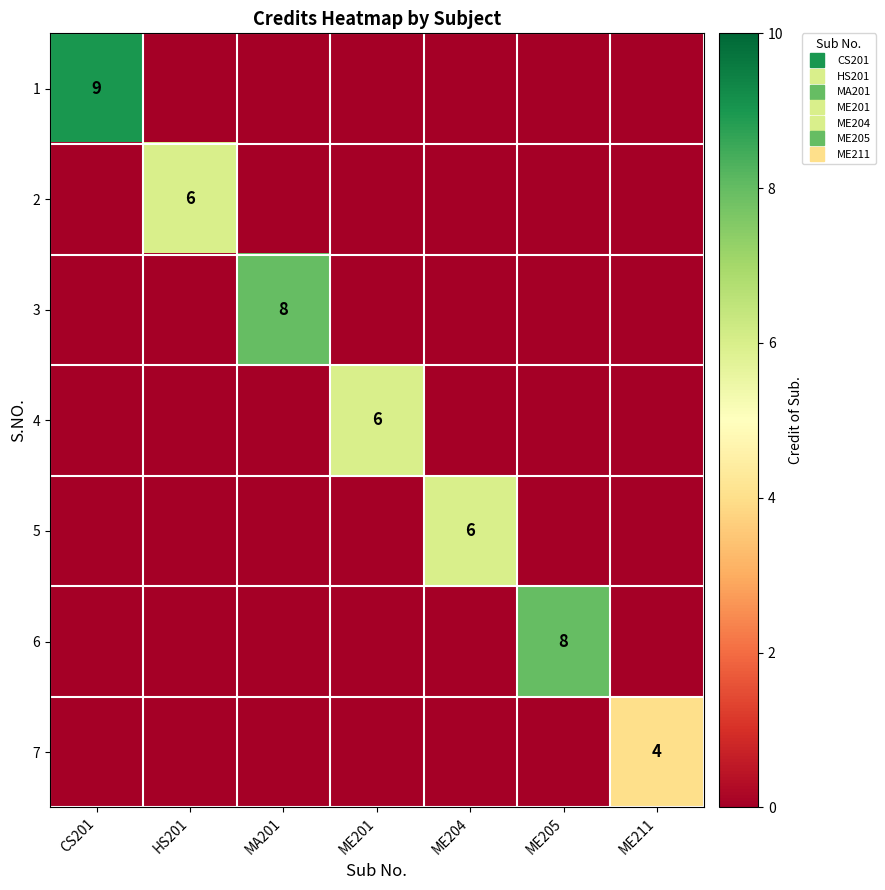

How many values in the 2 series exceed 0?

1